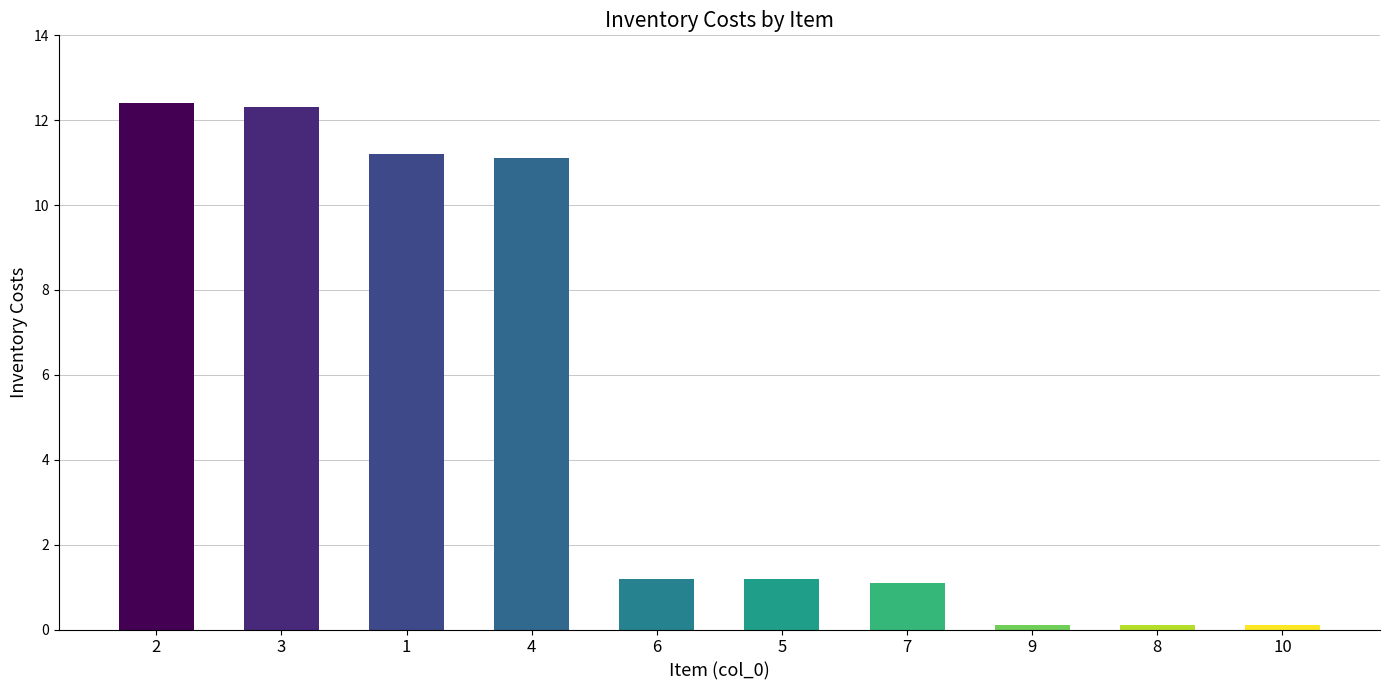

The value at 5 is 0.6. True or false?

False